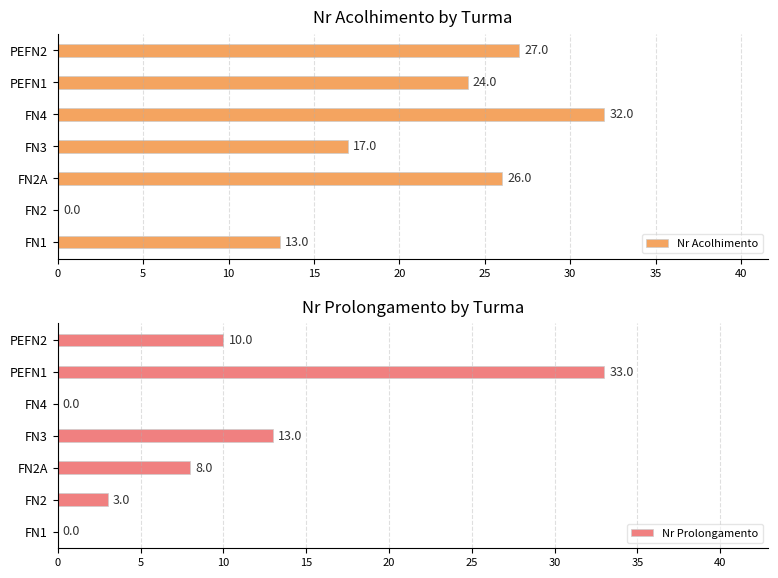

What is the approximate value of Nr Acolhimento at PEFN1, to the nearest 10?

20